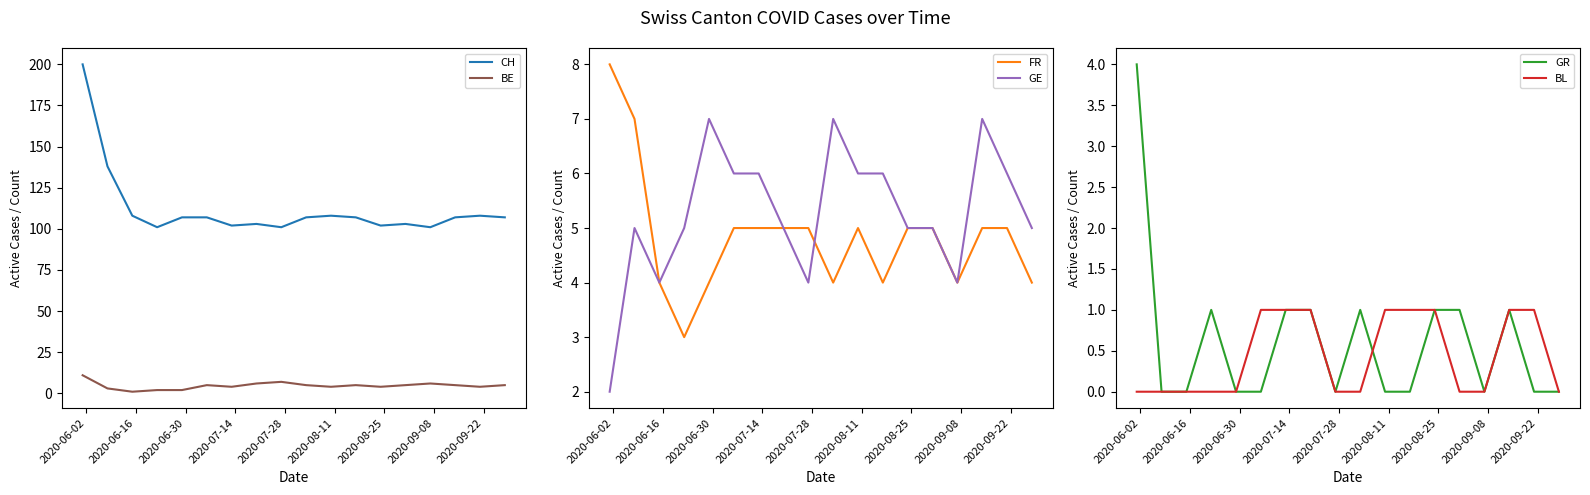

True or false: BE and CH cross at least once.

False